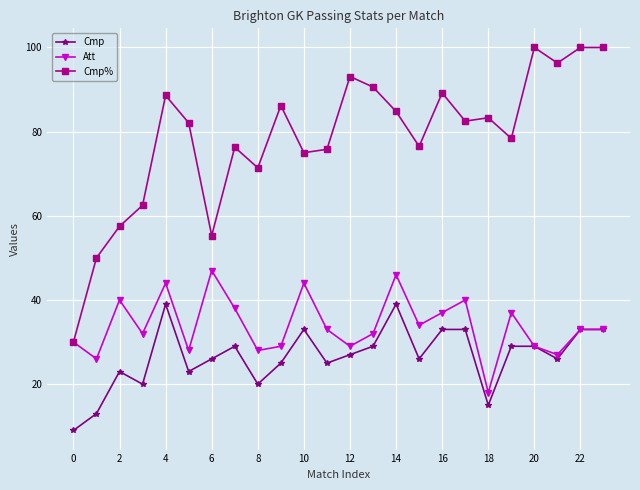

List the series in order of their peak value, lowest first.

Cmp, Att, Cmp%